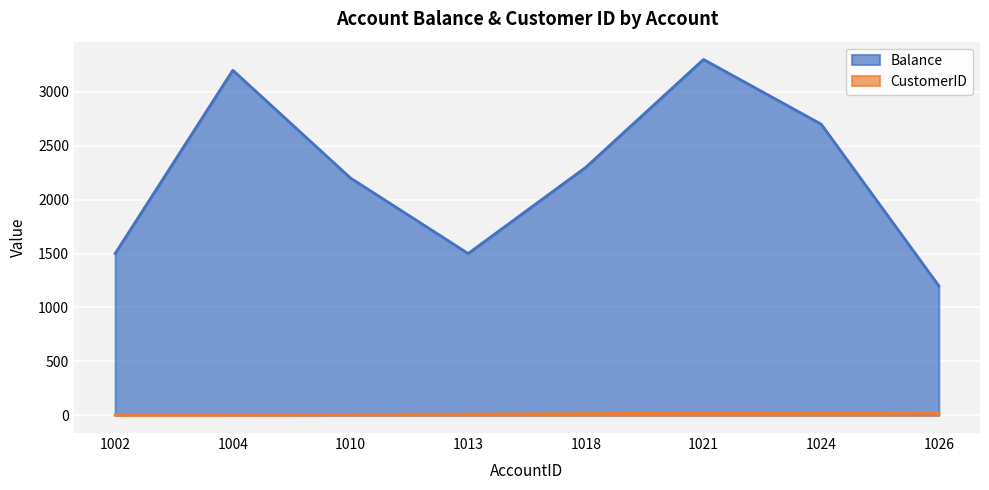

Which series changed the most between 1010 and 1021?

Balance